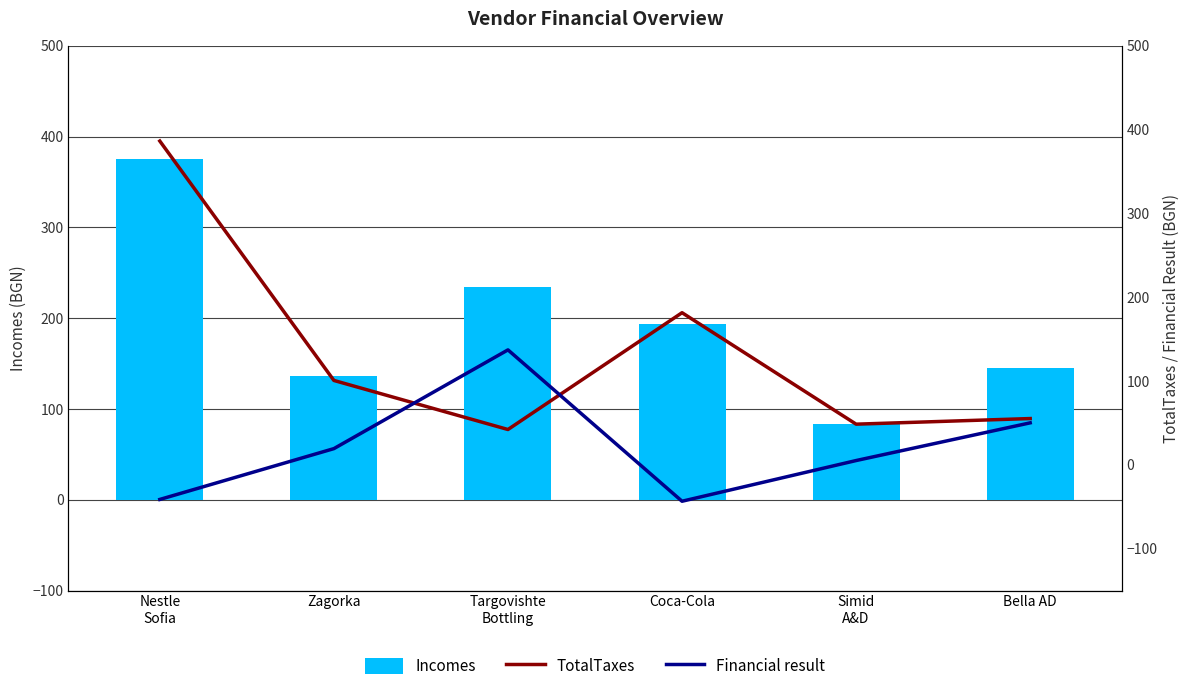

What is the average value of the TotalTaxes series?

135.8